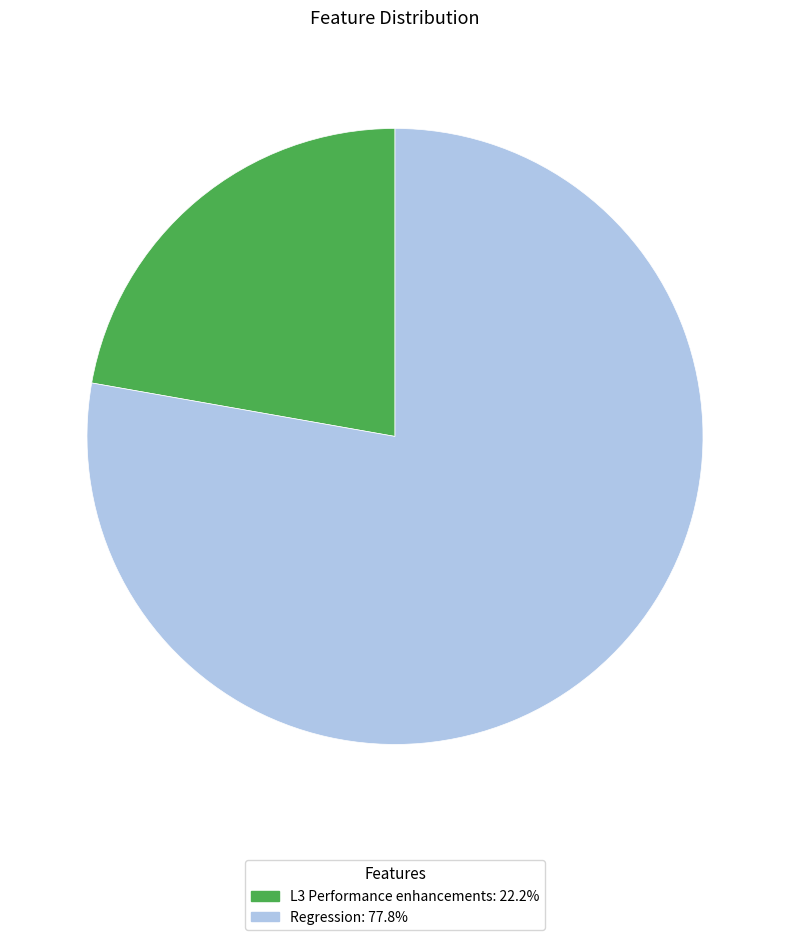

The Regression slice represents 78% of the pie. True or false?

True